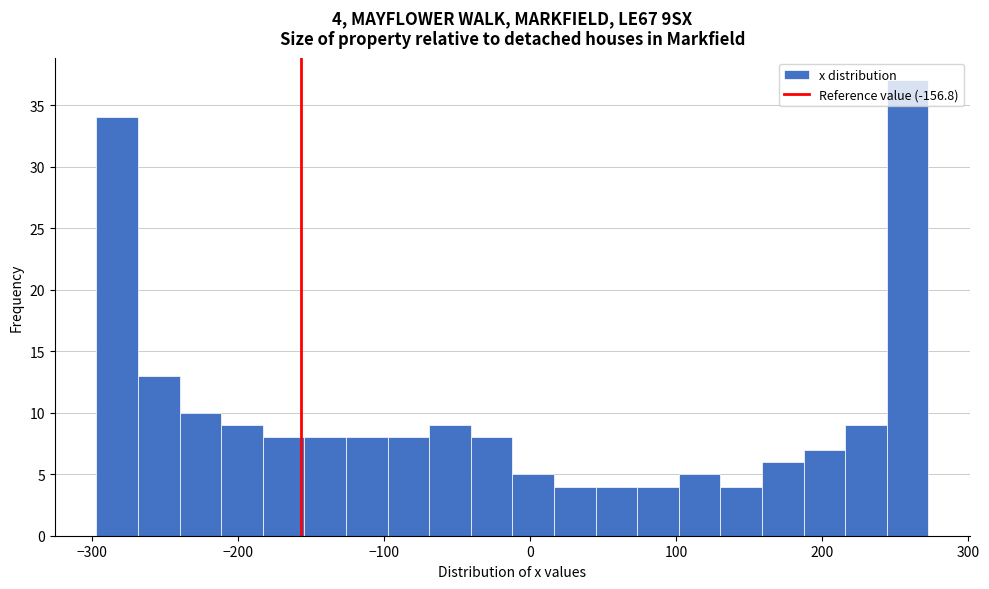

Around what value on the x-axis is the tallest bar? Give the approximate position of its centre, as read against the axis.

260